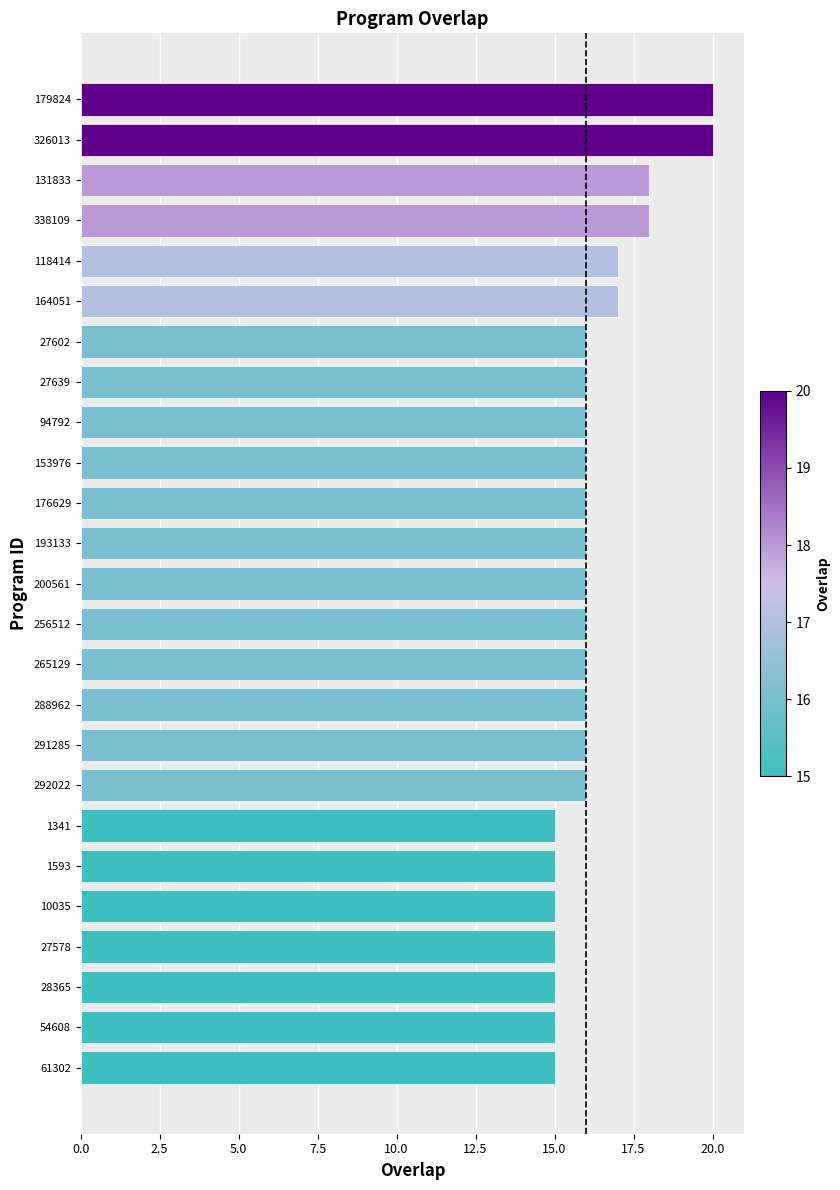

What is the label of the 11th bar from the top?

176629